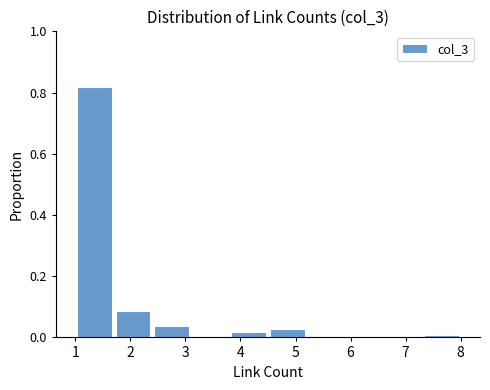

How tall is the bar that spans 1.0 to 1.7 on the x-axis? The values are not printed on the chart, so give them approximately, as read against the axis.

0.82